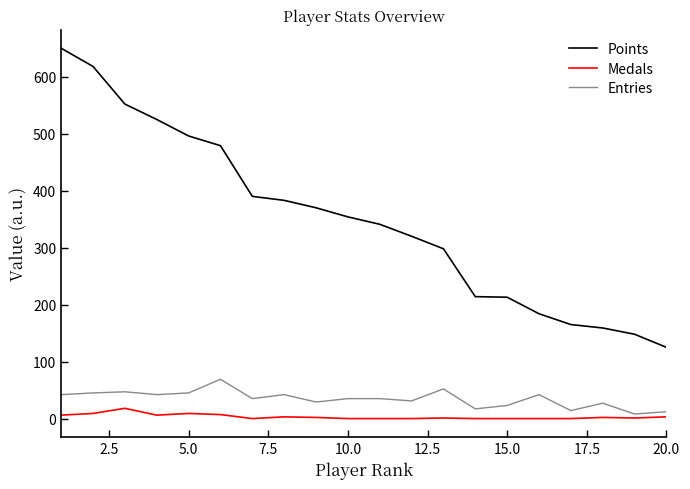

True or false: Points and Medals intersect in this chart.

False